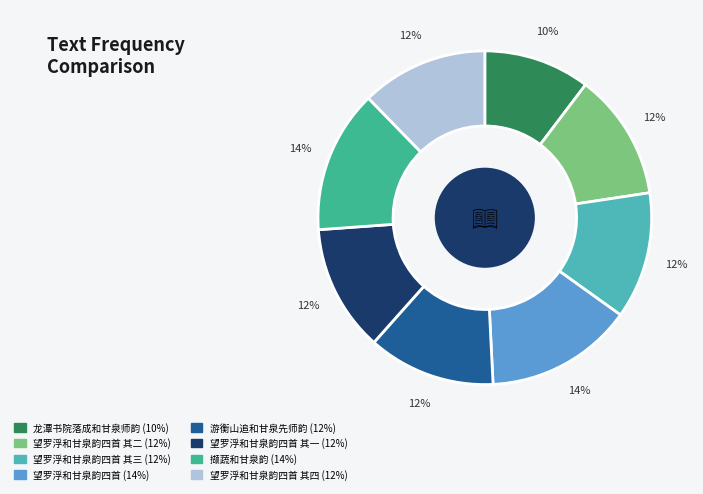

Count the number of slices in the pie.

8